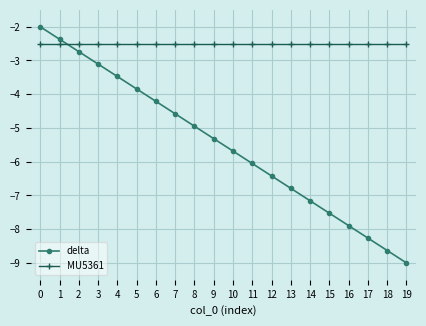

The value of MU5361 at 13 is -1.6. True or false?

False